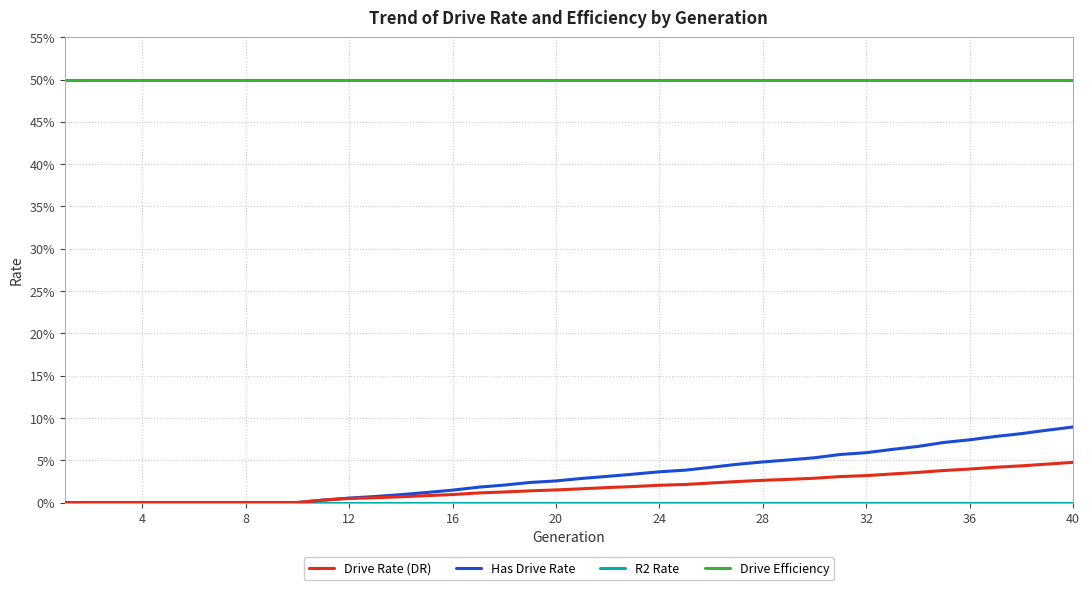

Which series has the widest spread of values?

Has Drive Rate